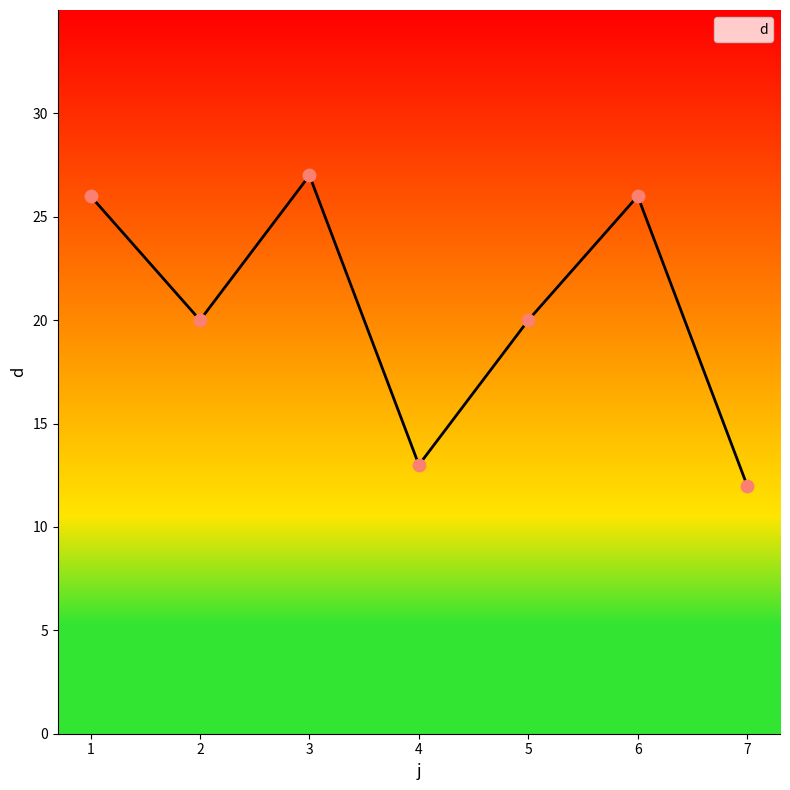

What is the change in value from 5 to 7?

-8